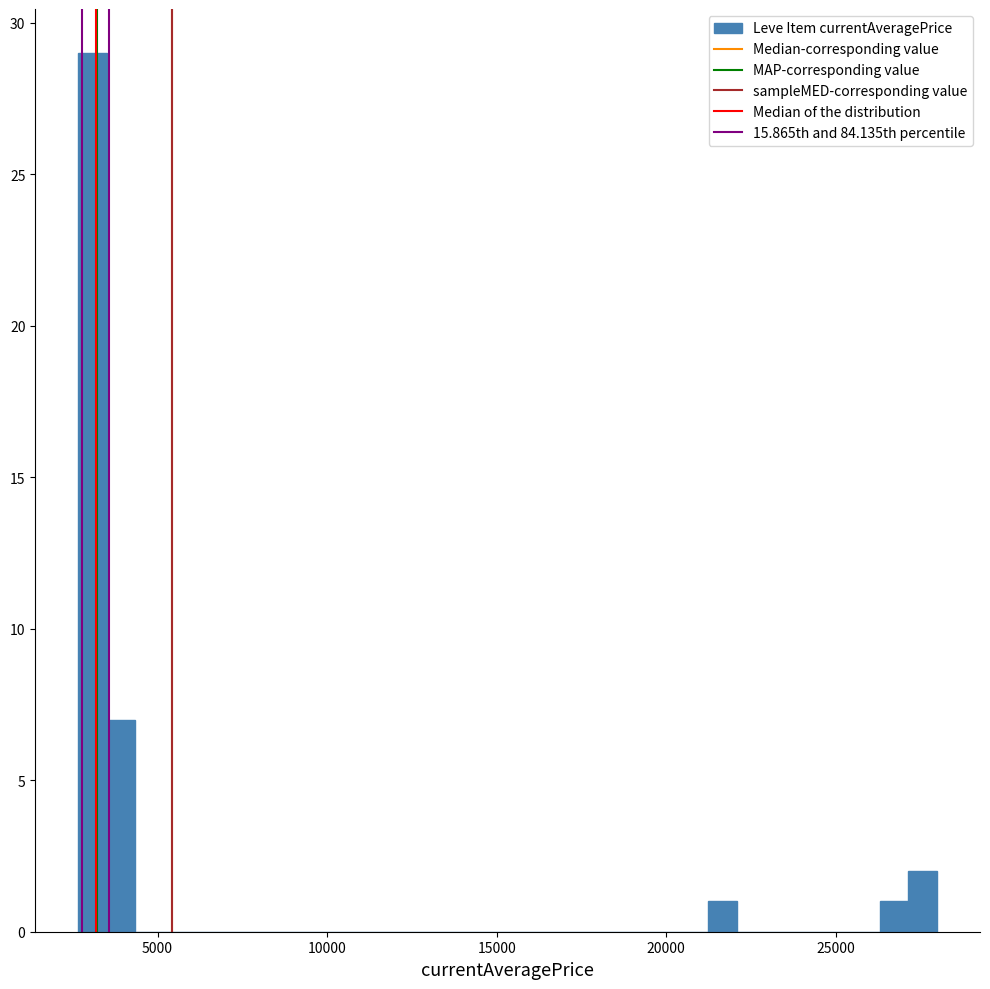

Around what value on the x-axis is the tallest bar? Give the approximate position of its centre, as read against the axis.

3000